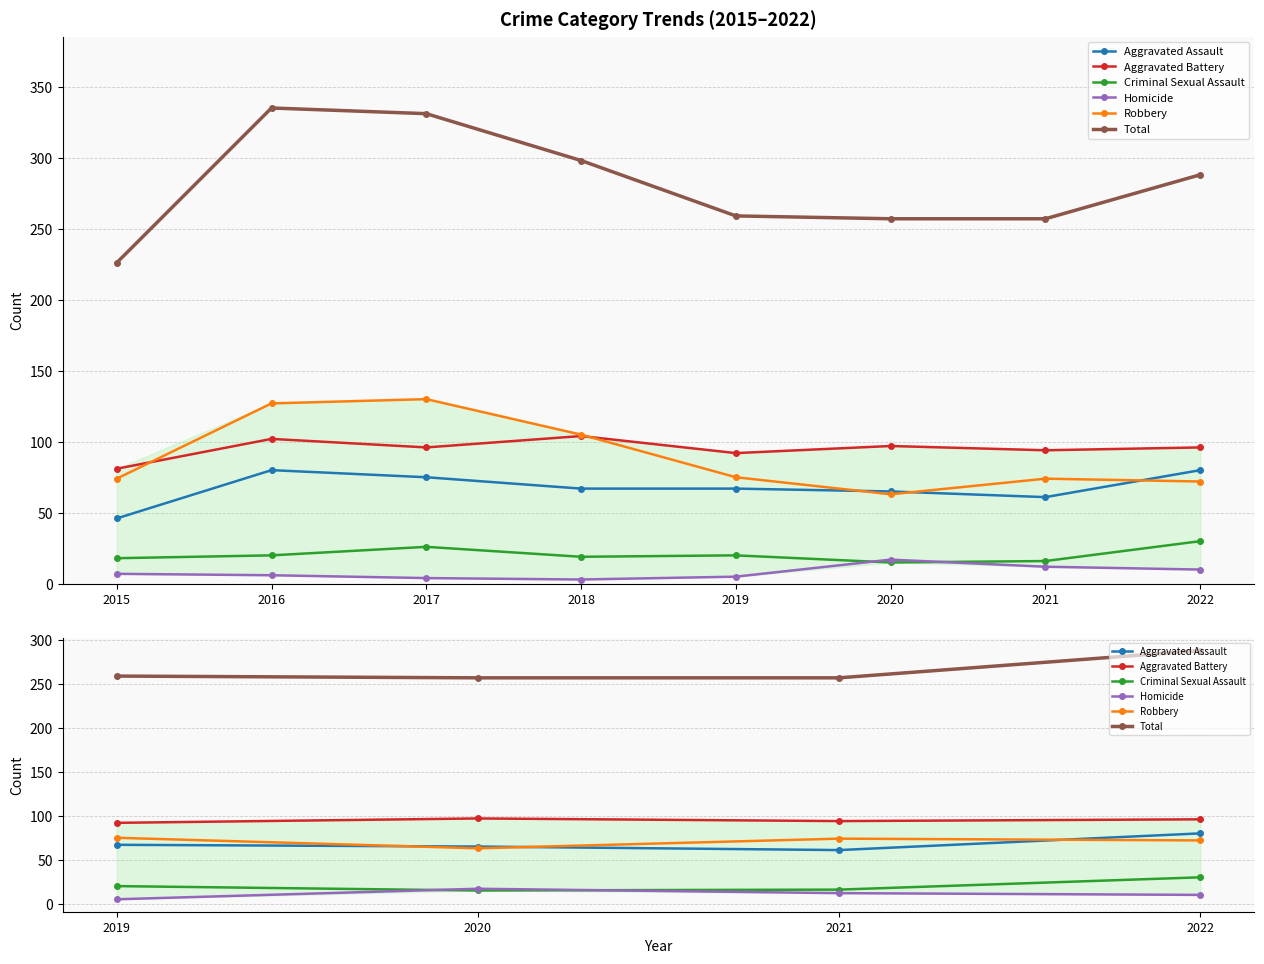

At how many categories does at least one series exceed 242?

4